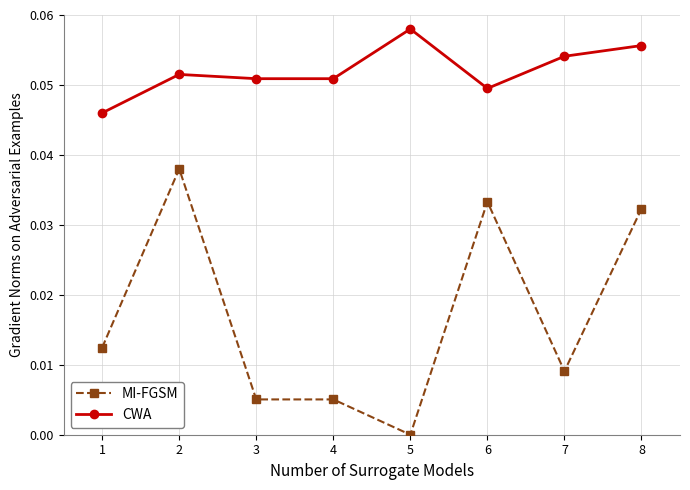

Rank the series by their average value, from lowest to highest.

MI-FGSM, CWA